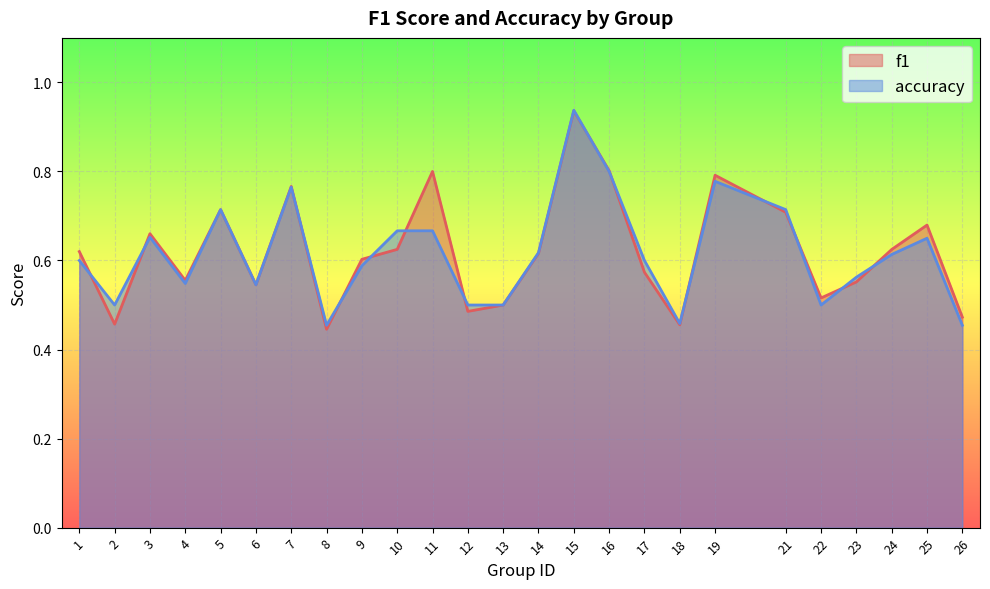

What is the sum of all f1 values?

15.5